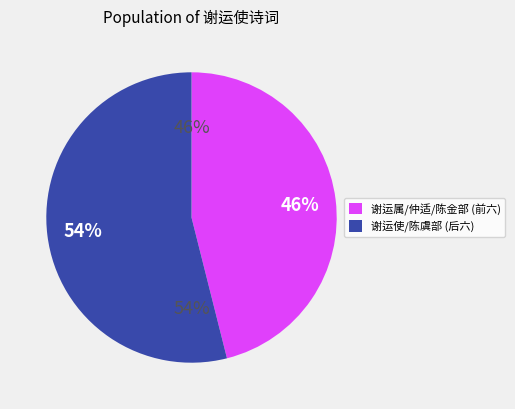

Does 谢运使陈金部生日惠绣寿仙香炉合依韵和二绝句 represent more than half of the total?

No